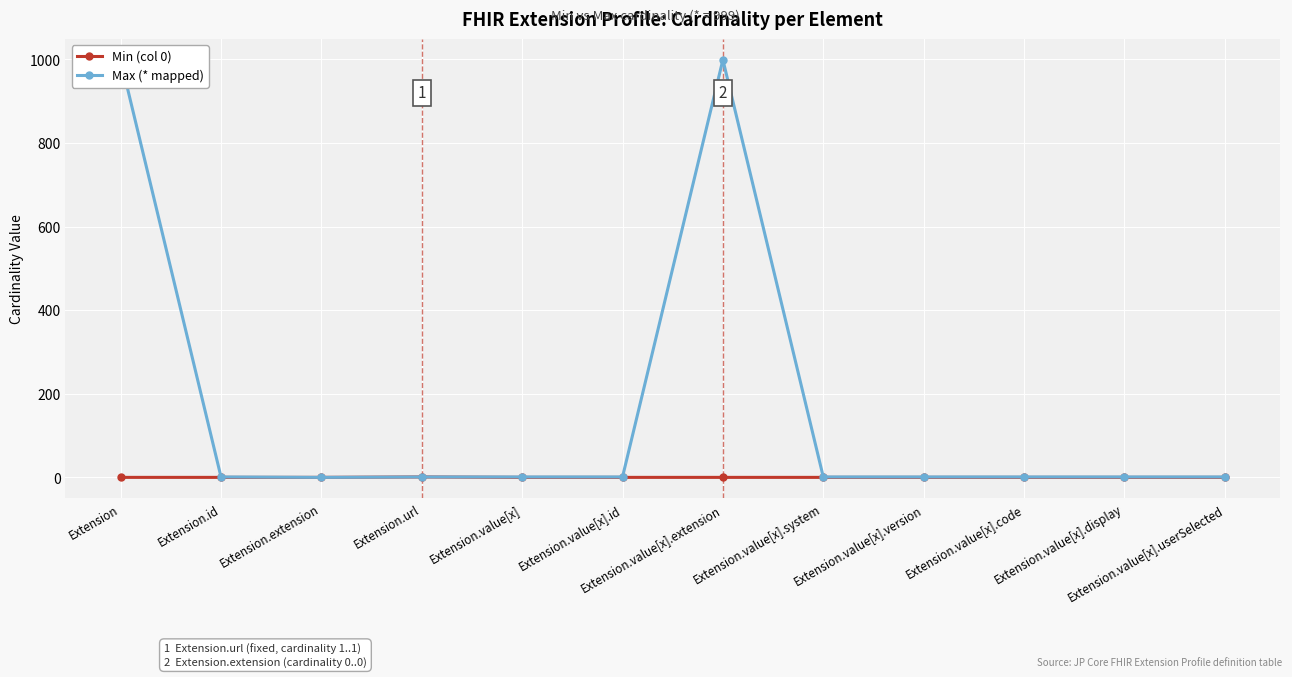

At which category is the sum across all series the highest?

Extension